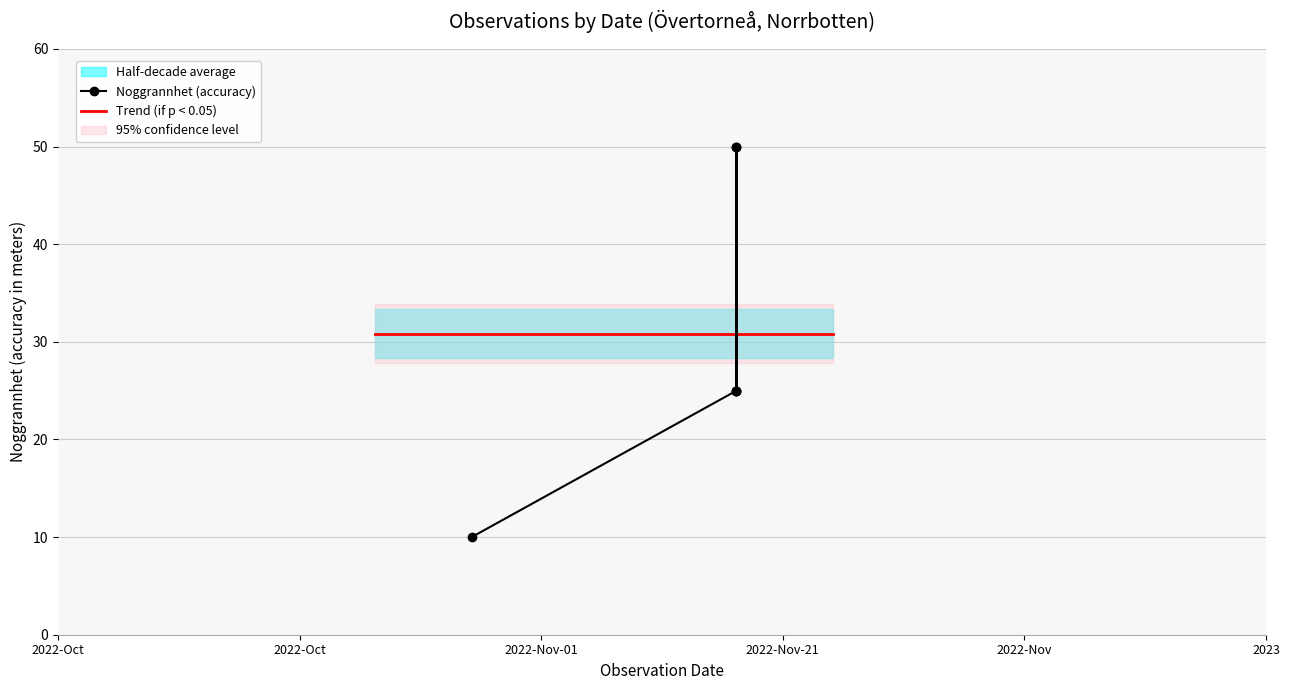

What is the sum of the values at 2022-11-21 and 2022-11-21?

75